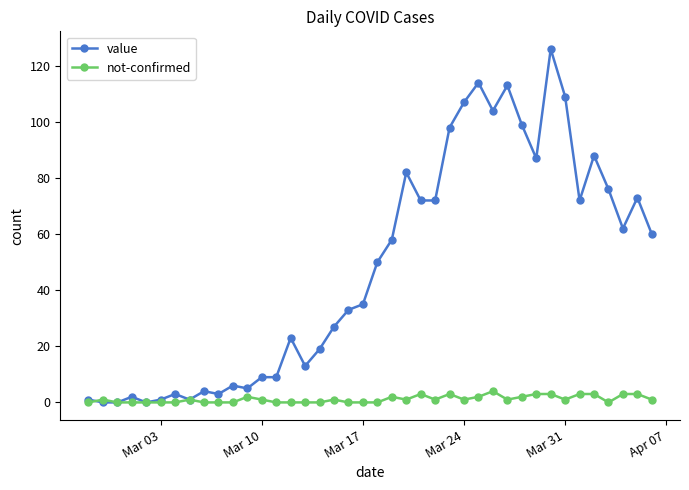

How many values in the value series are below 50?

20